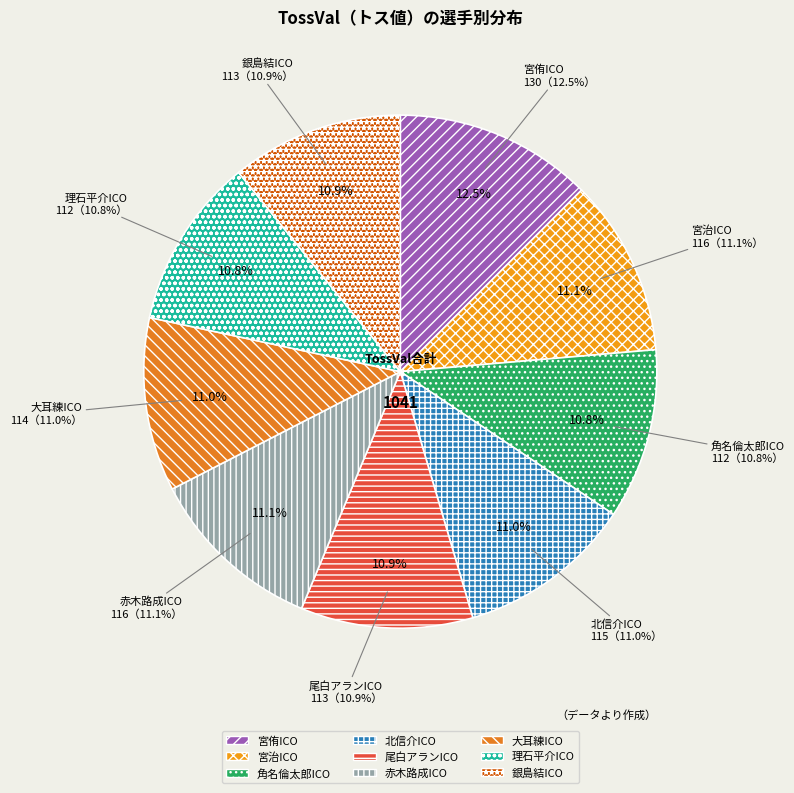

Is it true that 宮治ICO is 26% of the pie?

False